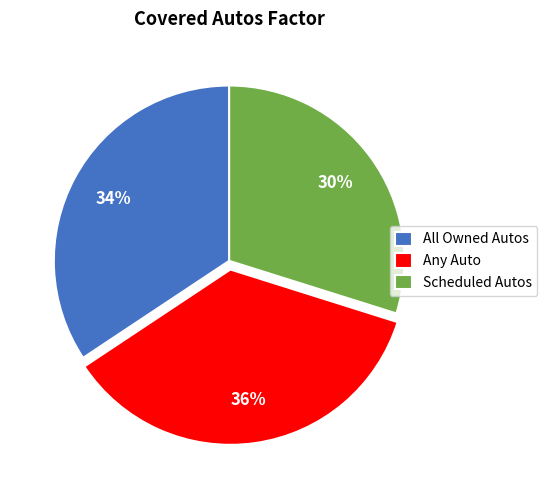

What percentage is the All Owned Autos slice, to the nearest percent?

34%